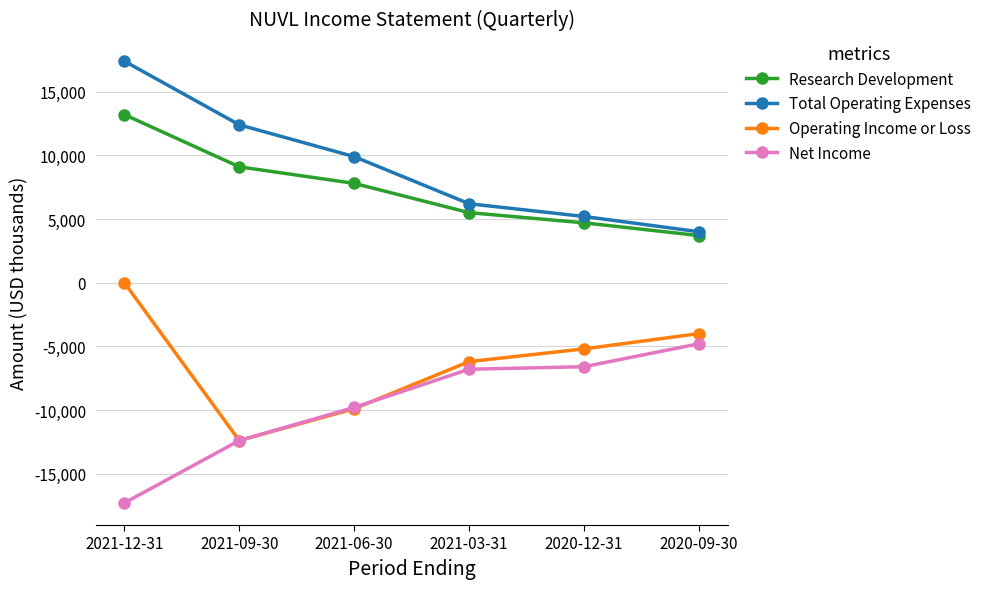

What is the difference between the maximum and second lowest values in the Research Development series?

8500